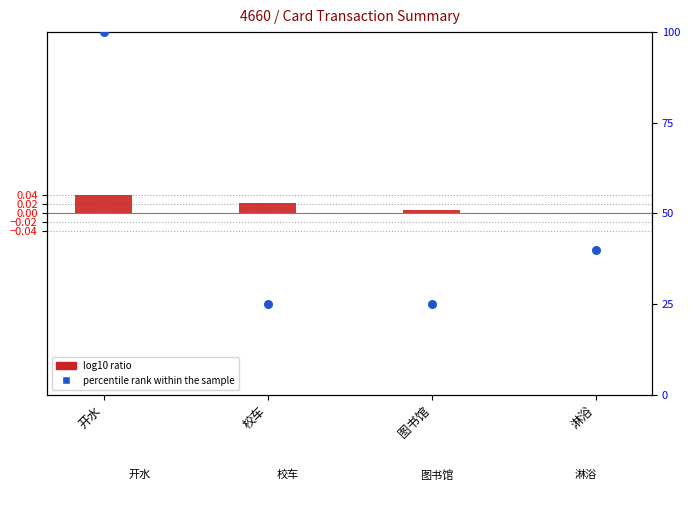

At how many categories does at least one series exceed 74?

1